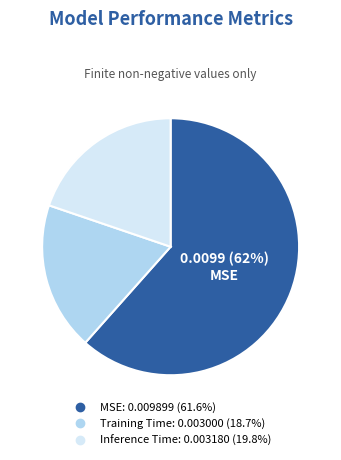

Does any single category account for the majority?

Yes